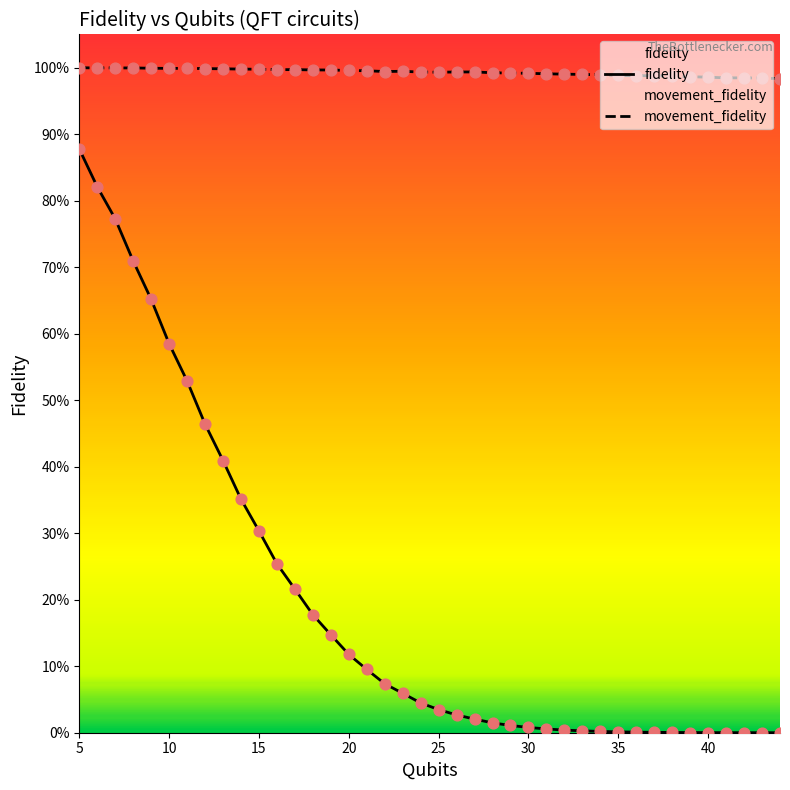

At how many categories does at least one series exceed 0?

40